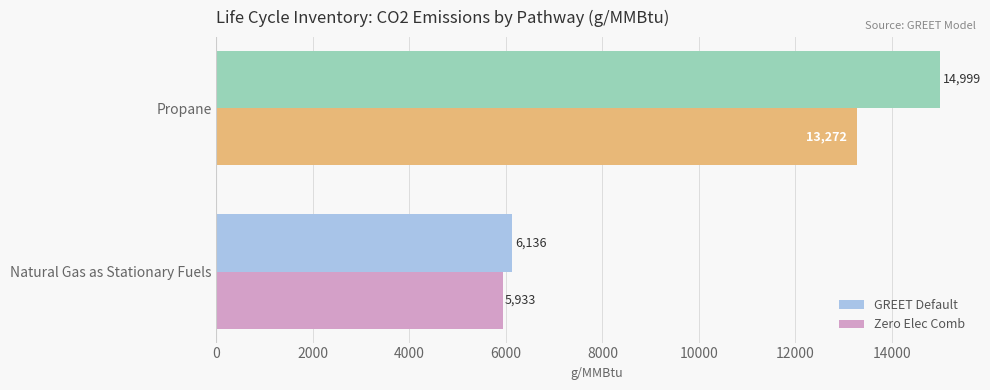

The value of GREET Default at Natural Gas as Stationary Fuels is 6135.9. True or false?

True